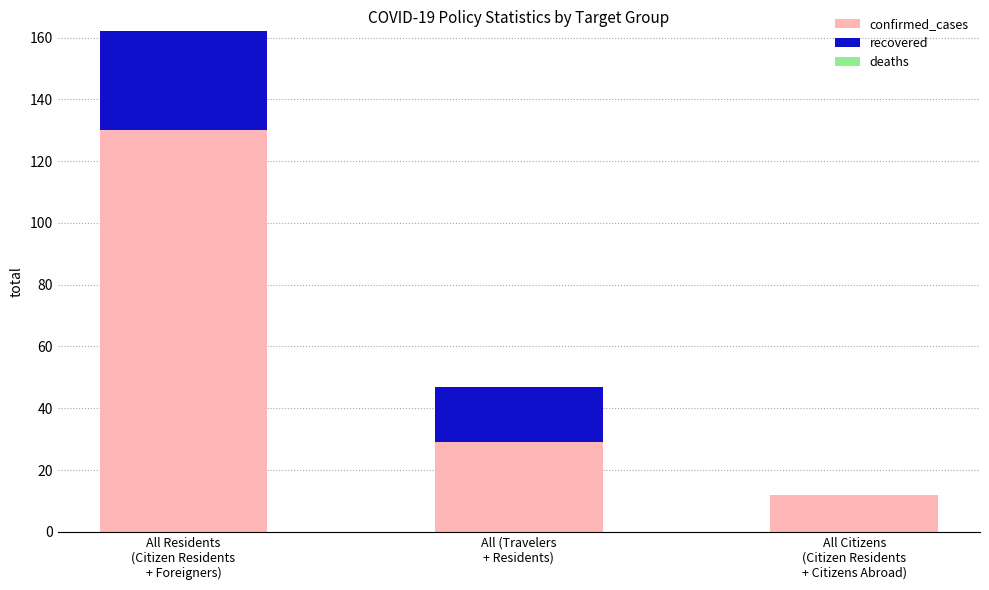

What is the sum of all confirmed_cases values?

171